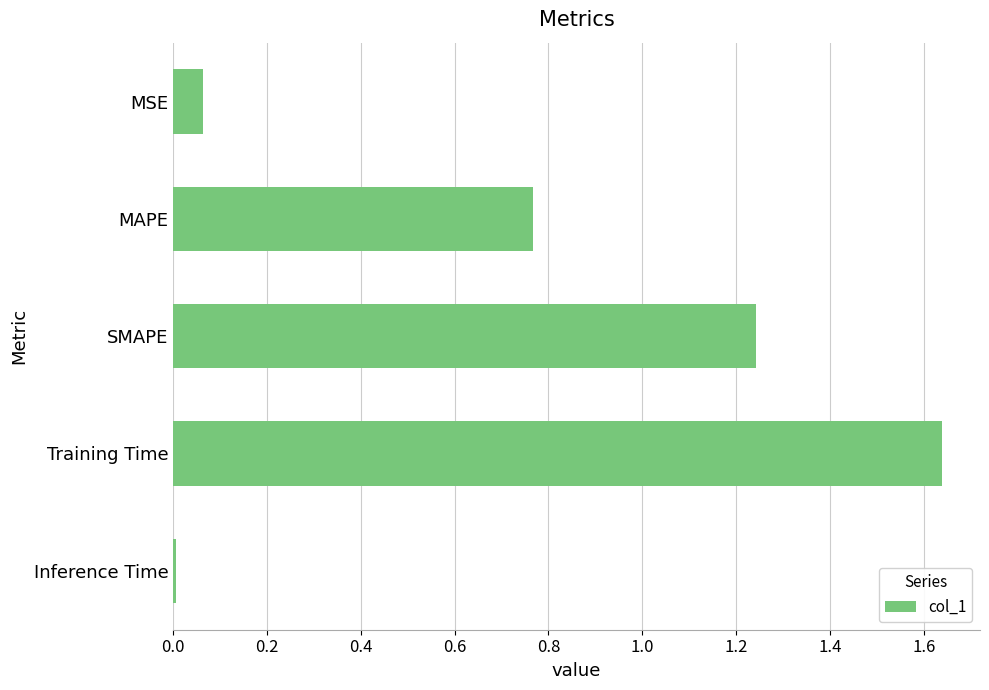

What is the sum of the values at SMAPE and Training Time?

2.9